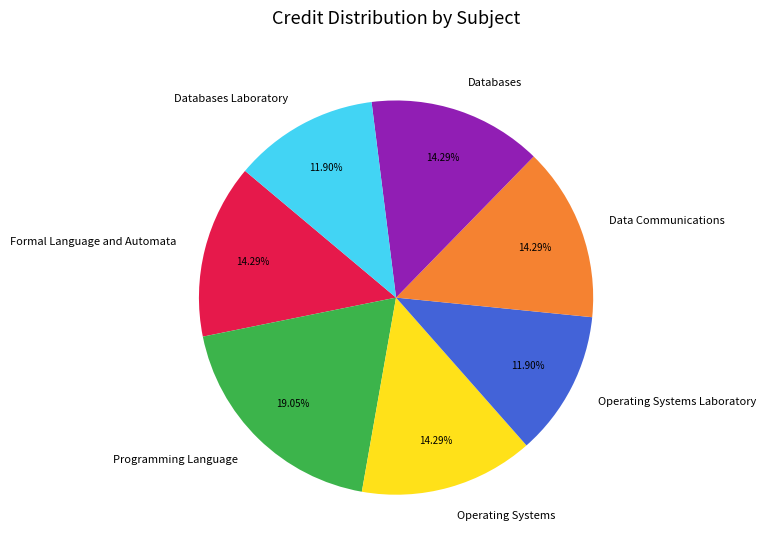

To the nearest percent, what is the combined percentage of Databases and Formal Language and Automata?

29%